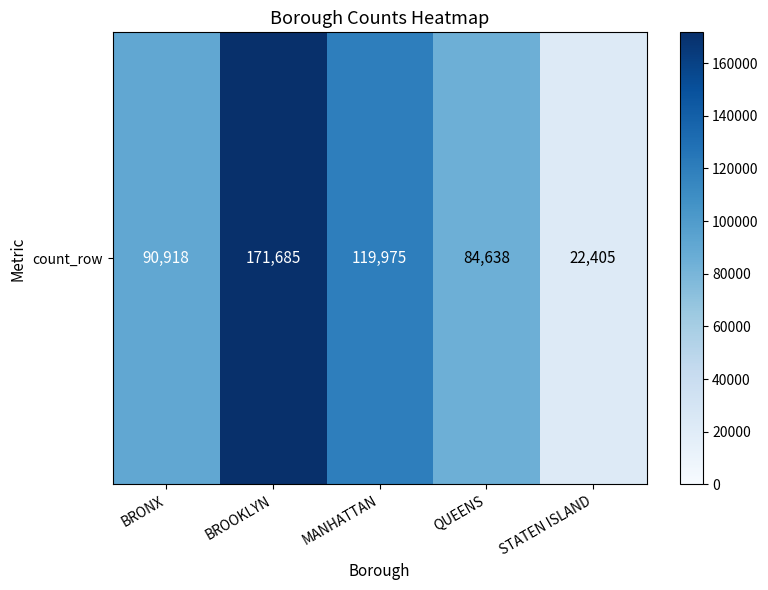

List the labels in order of value, smallest first.

STATEN ISLAND, QUEENS, BRONX, MANHATTAN, BROOKLYN